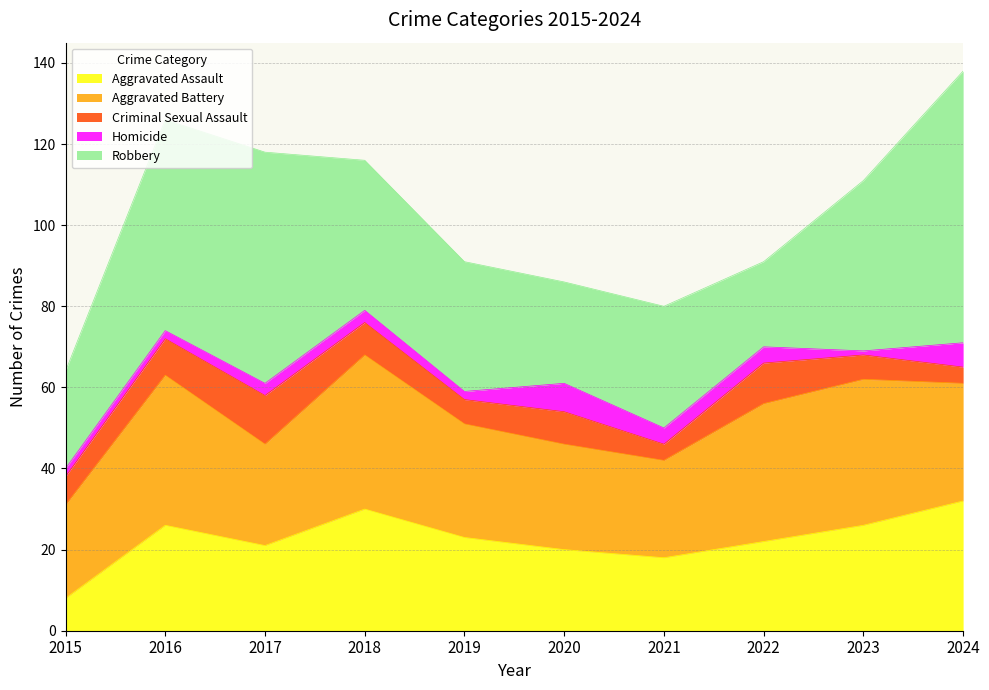

What is the difference between the highest and lowest values at 2020?

19